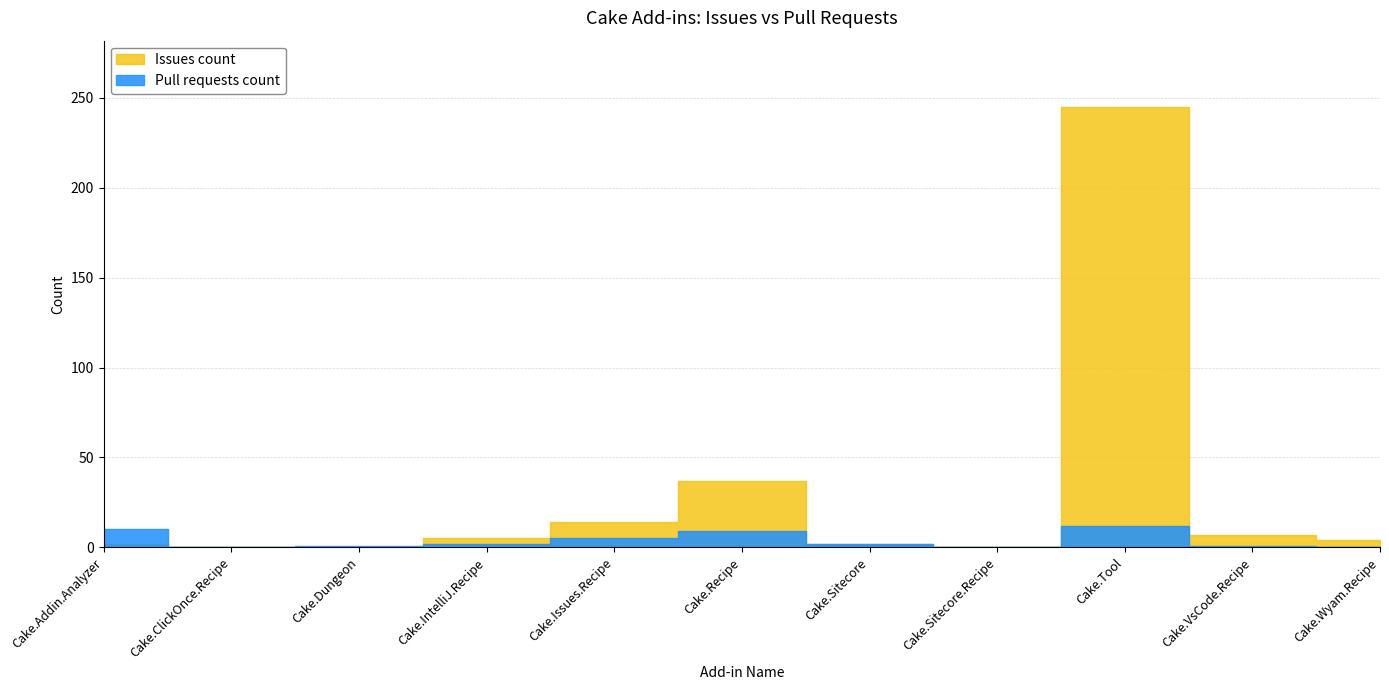

What is the average value of the Pull requests count series?

4